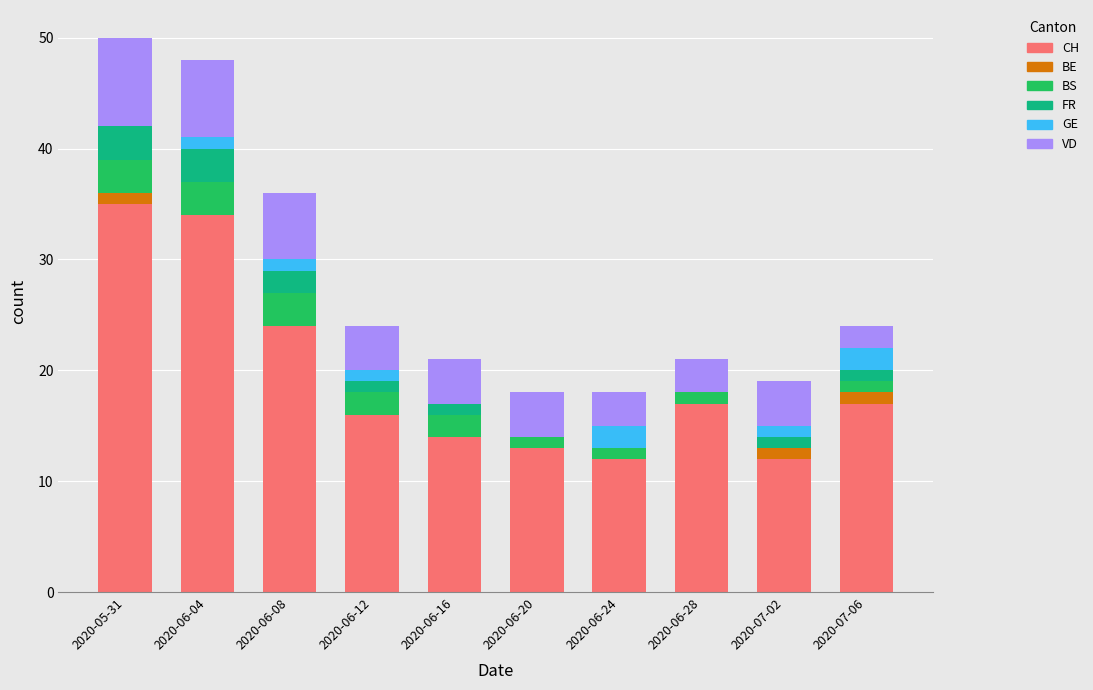

Does the chart contain stacked bars?

Yes